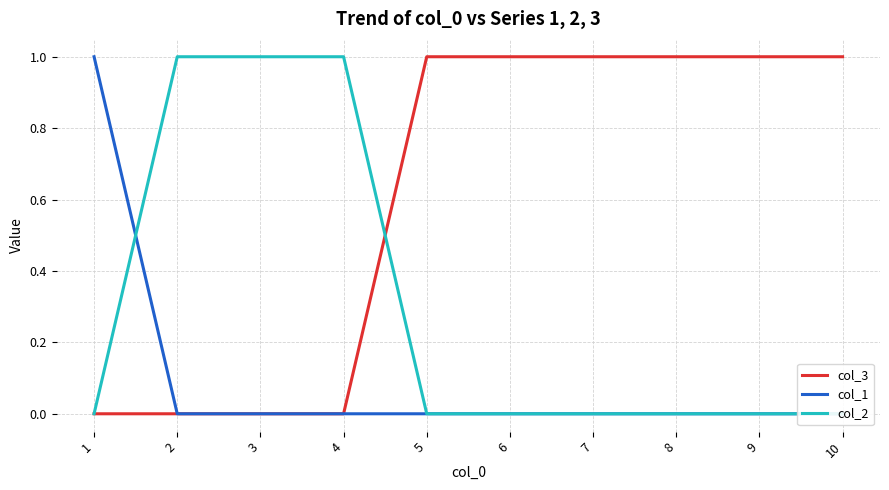

Is the value of col_2 at 9 greater than the value of col_1 at 2?

No